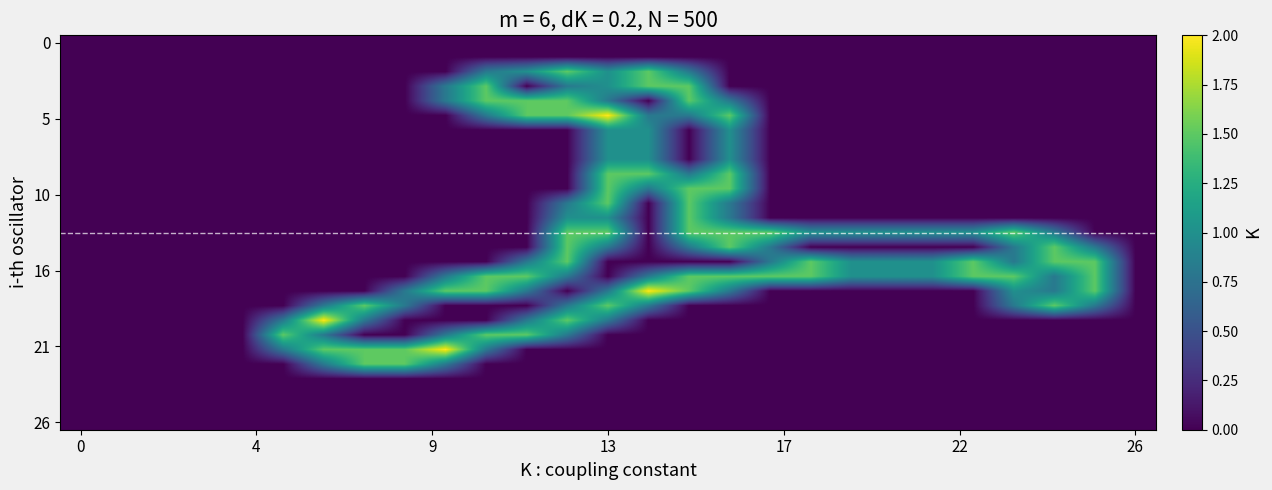

At how many categories does at least one series exceed 1?

18